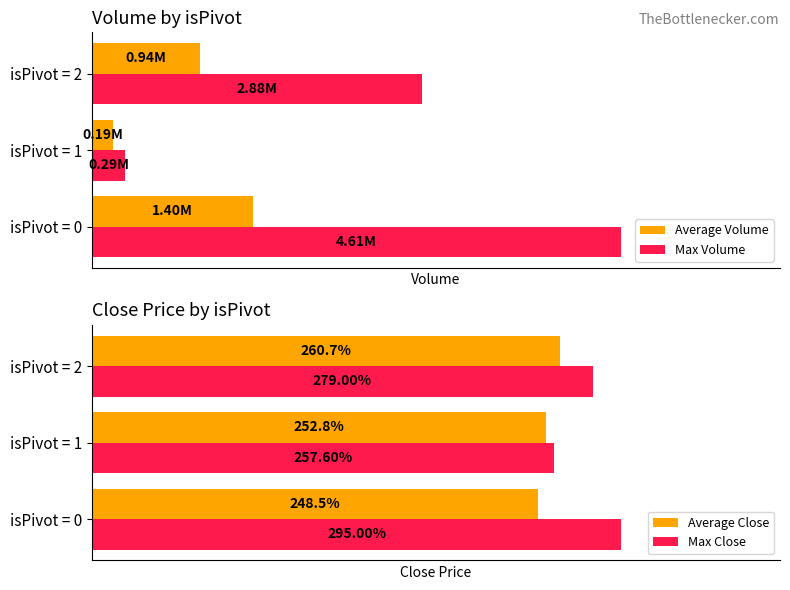

What is the minimum value shown in the chart?

248.5